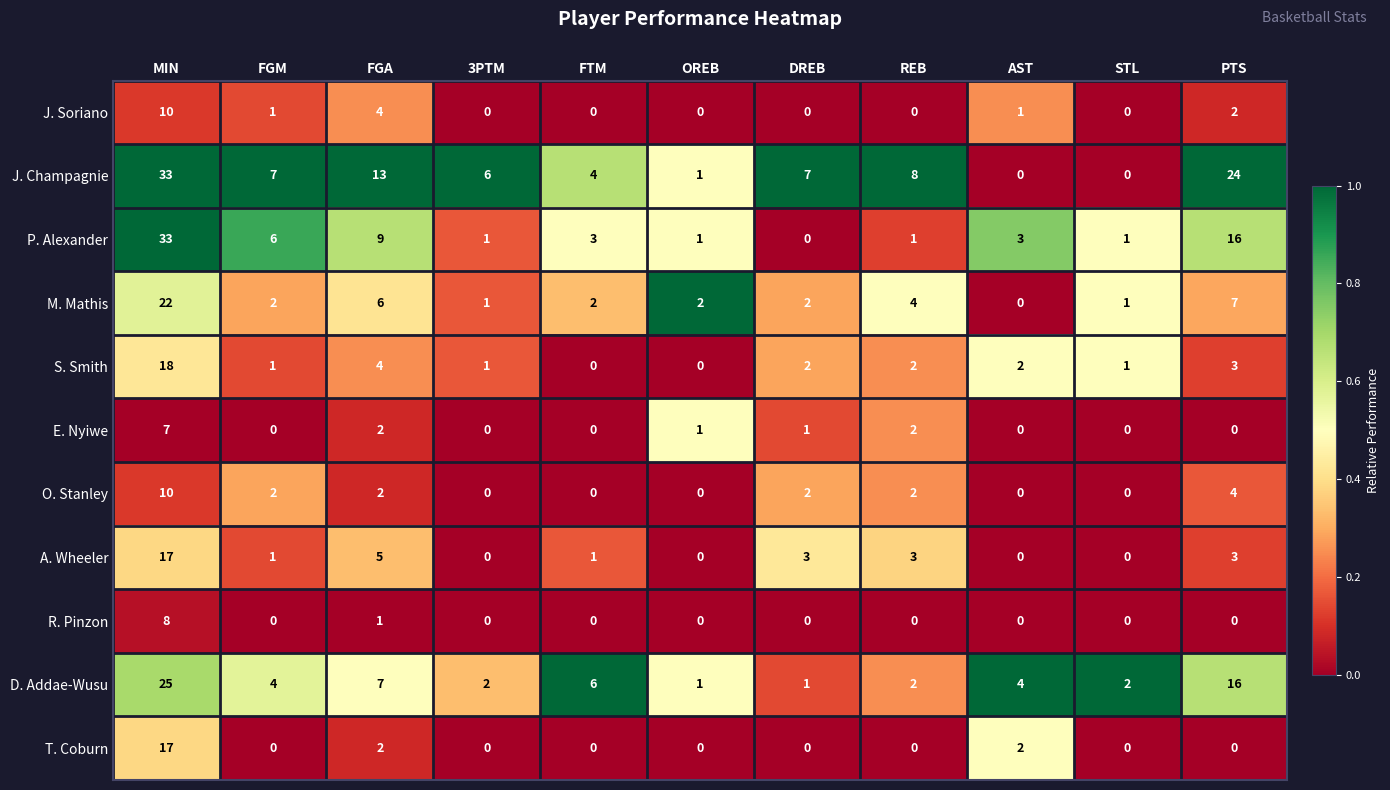

What is the sum of the A. Wheeler values at AST and MIN?

17